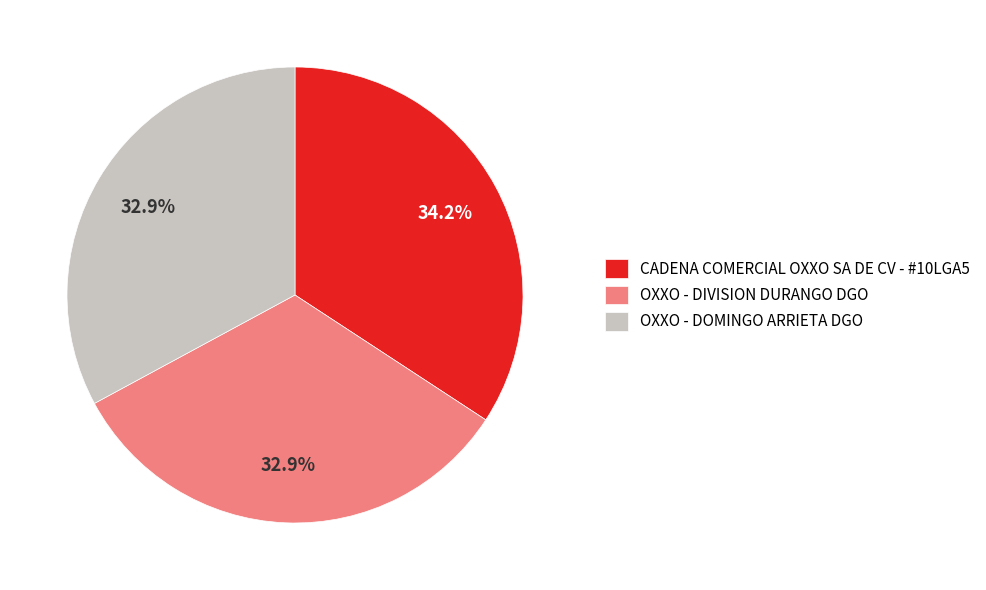

Approximately how many times larger is the value at CADENA COMERCIAL OXXO SA DE CV - #10LGA5 compared to OXXO - DOMINGO ARRIETA DGO?

1.0